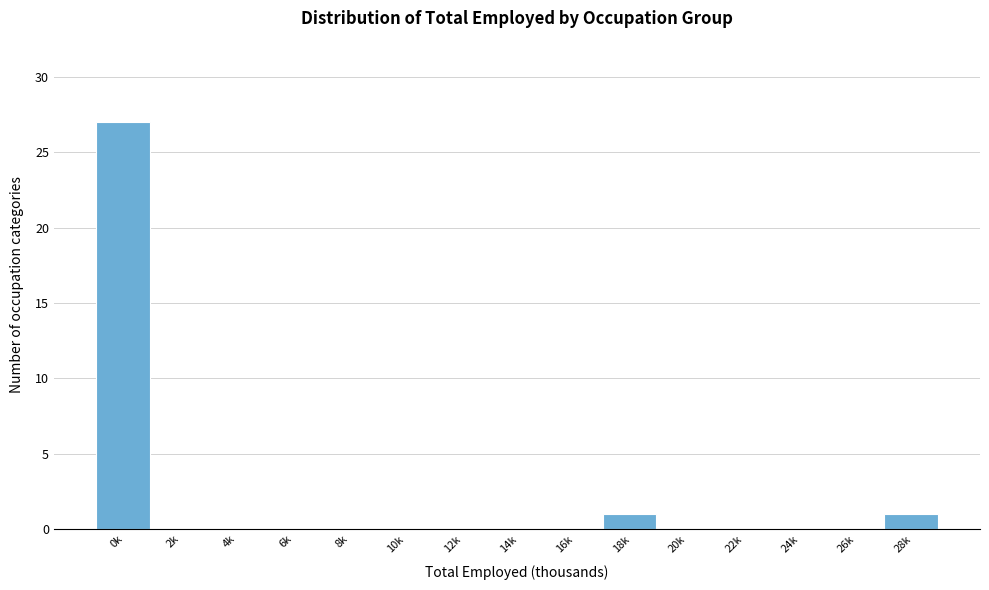

Reading right to left, list all the values displayed in this chart.

28k=1	26k=0	24k=0	22k=0	20k=0	18k=1	16k=0	14k=0	12k=0	10k=0	8k=0	6k=0	4k=0	2k=0	0k=27